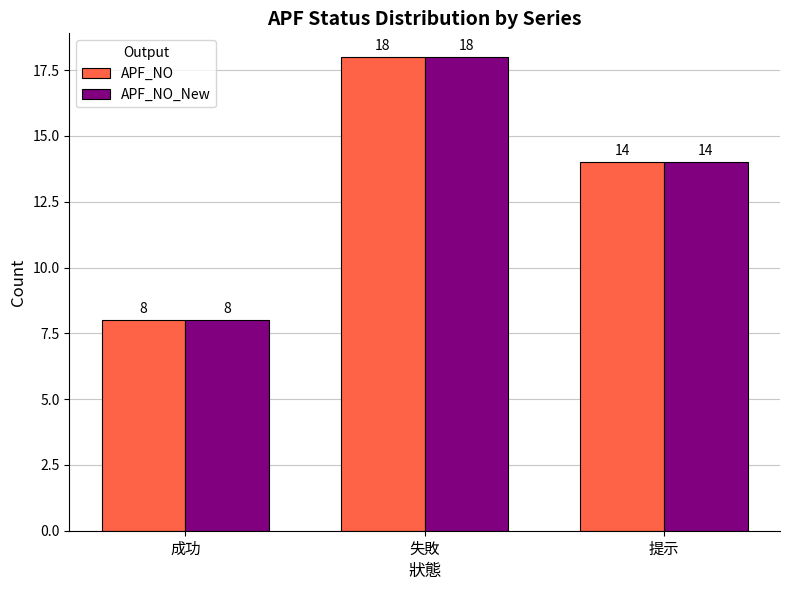

Reading left to right, extract all data points from this chart.

APF_NO: 8	18	14
APF_NO_New: 8	18	14